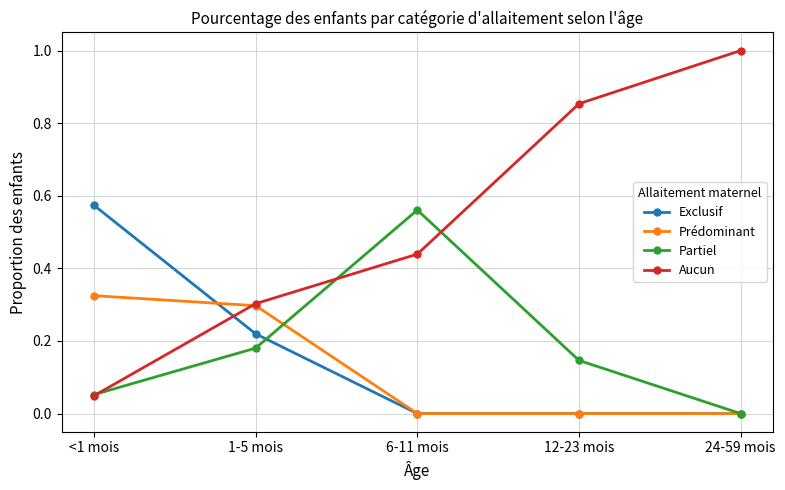

Is it true that Partiel equals 0.9 at 6-11 mois?

False